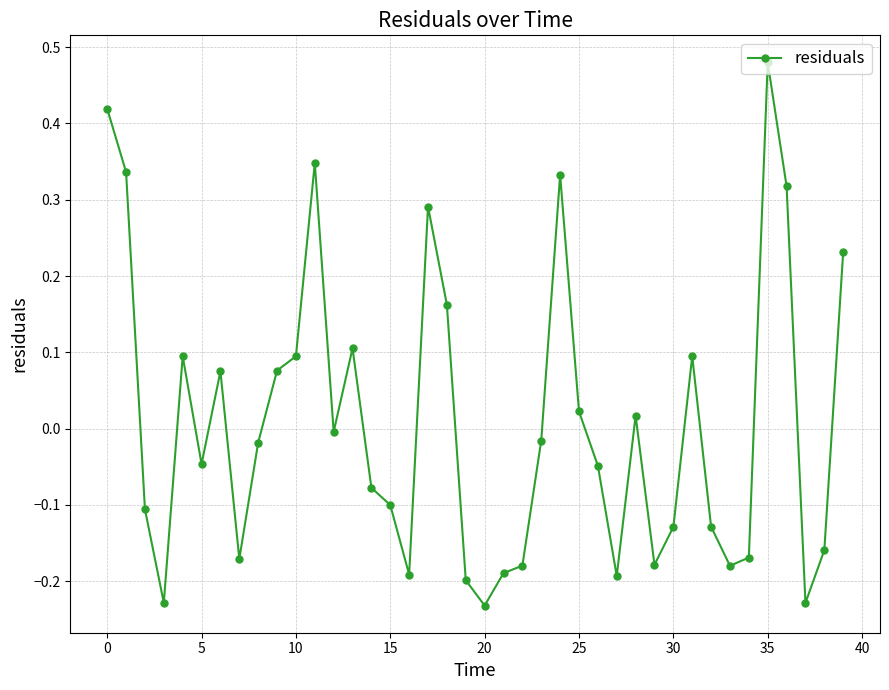

True or false: there are more than 0 points higher than both neighbors.

True